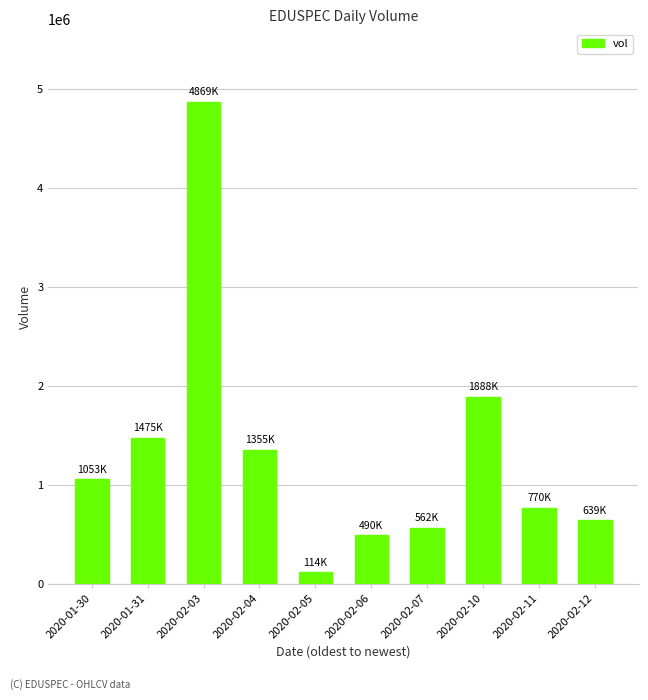

How many bars are there in total?

10